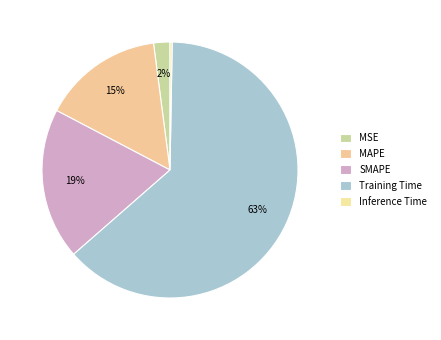

How many segments does this pie chart have?

5